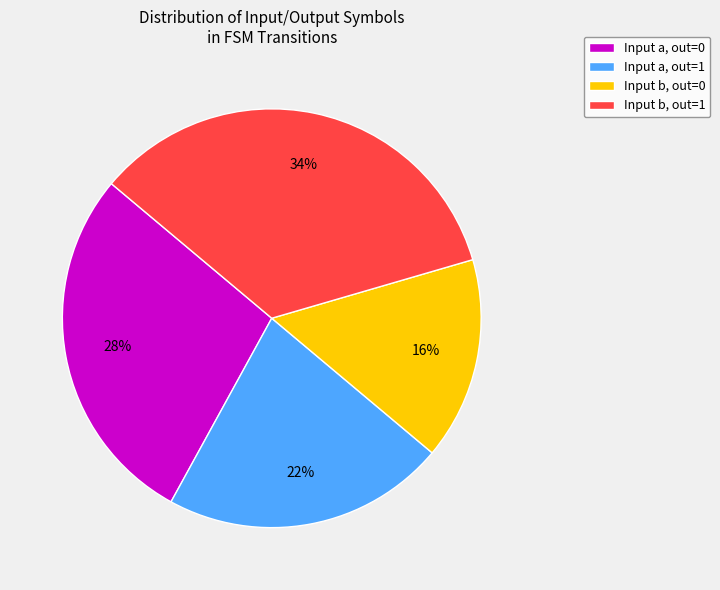

The Input a, out=1 slice represents 22% of the pie. True or false?

True